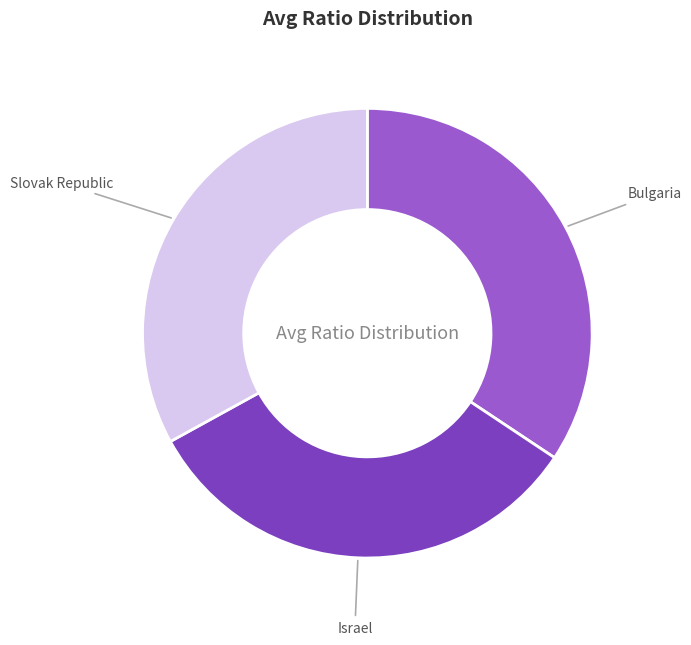

How many segments does this pie chart have?

3